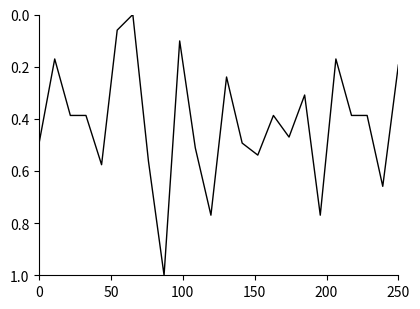

What is the greatest value displayed?

1.0